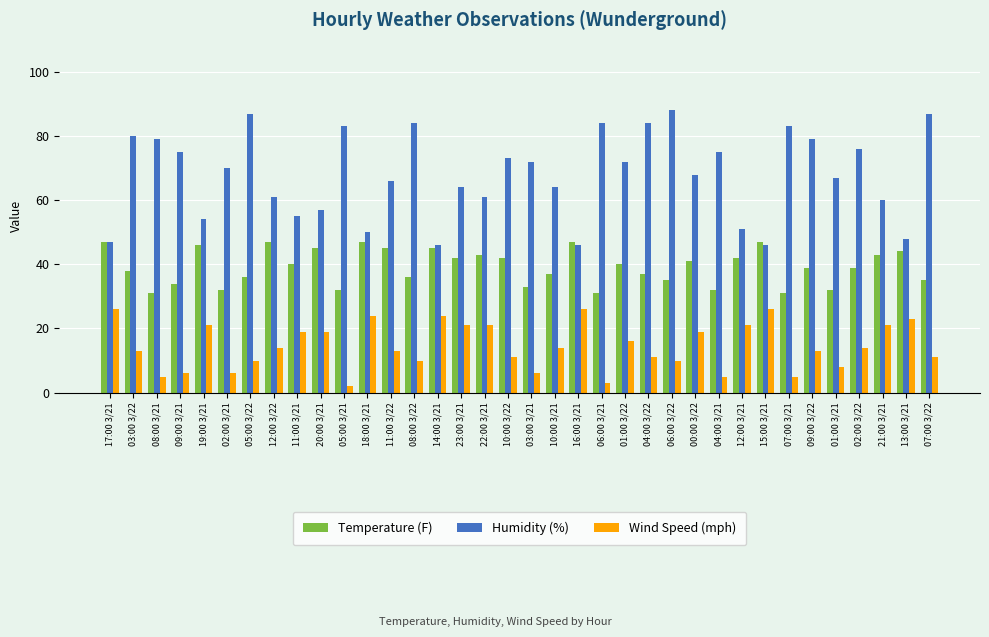

What is the label of the 4th bar from the right?

02:00 3/22